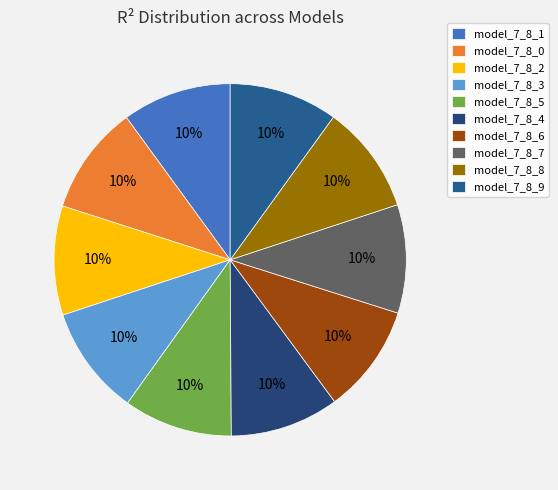

How many segments does this pie chart have?

10